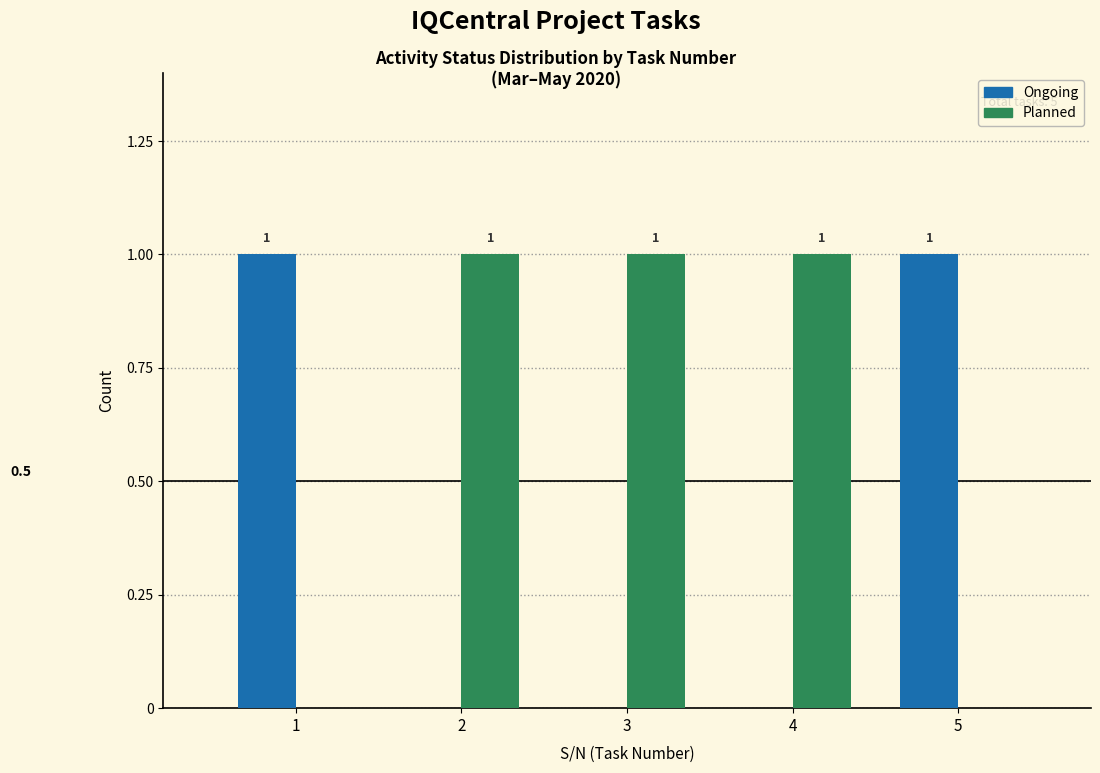

Reading left to right, extract all data points from this chart.

Ongoing: 1=1	2=0	3=0	4=0	5=1
Planned: 1=0	2=1	3=1	4=1	5=0